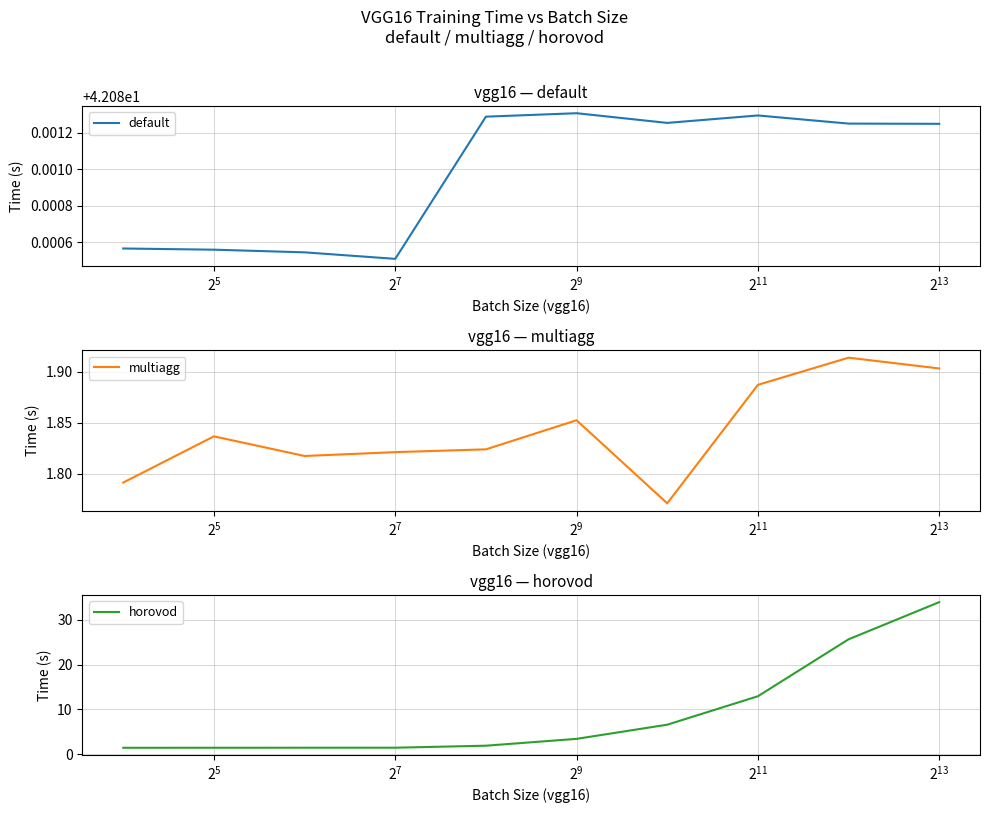

True or false: horovod and default intersect in this chart.

False